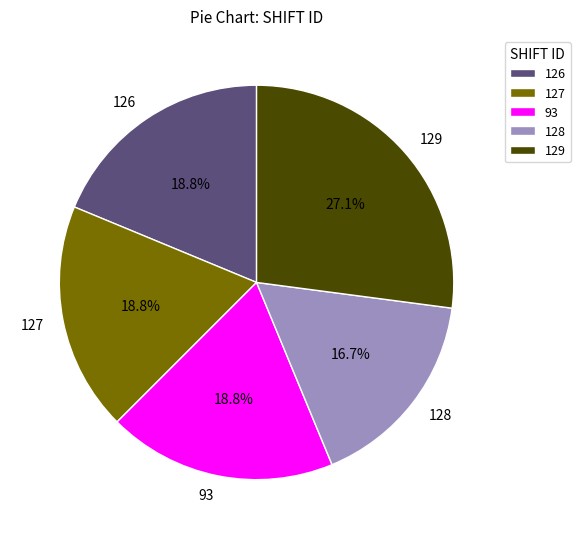

To the nearest percent, what percentage of the pie is 127?

19%